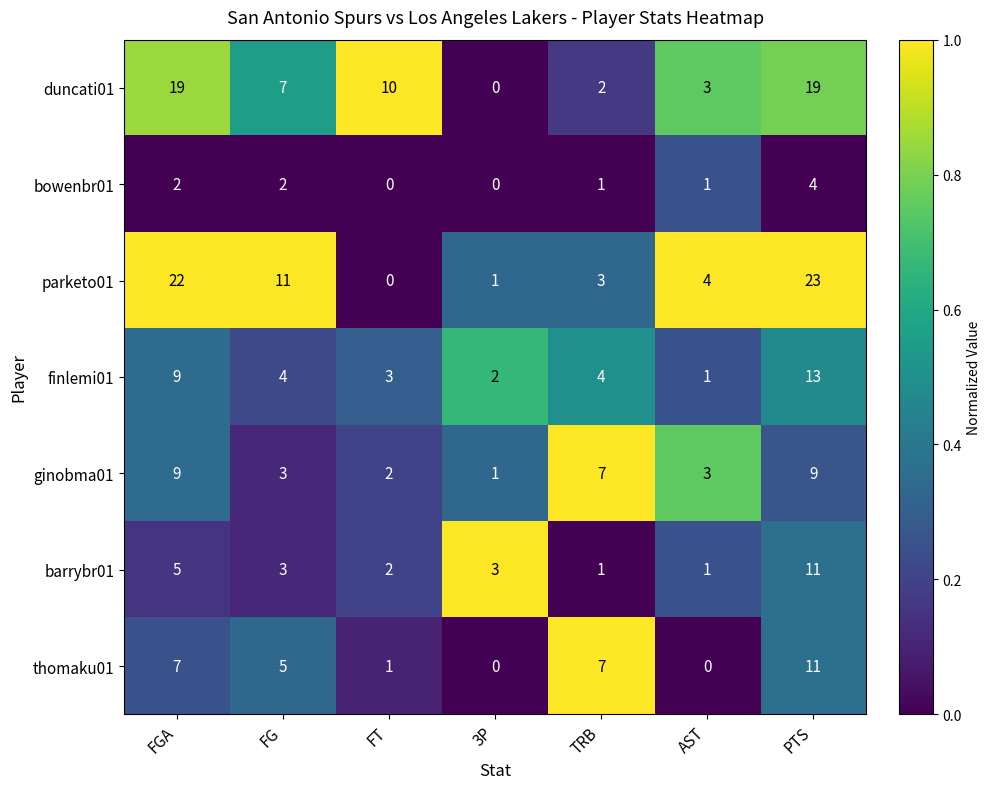

Between FG and FT, which series saw the biggest shift?

parketo01